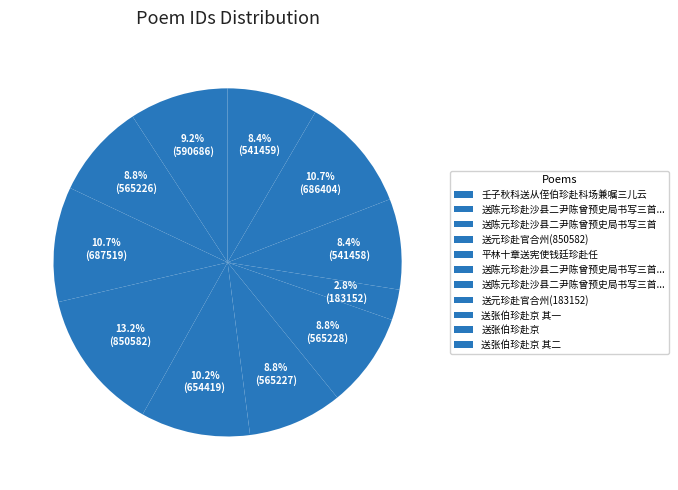

Count the number of slices in the pie.

11